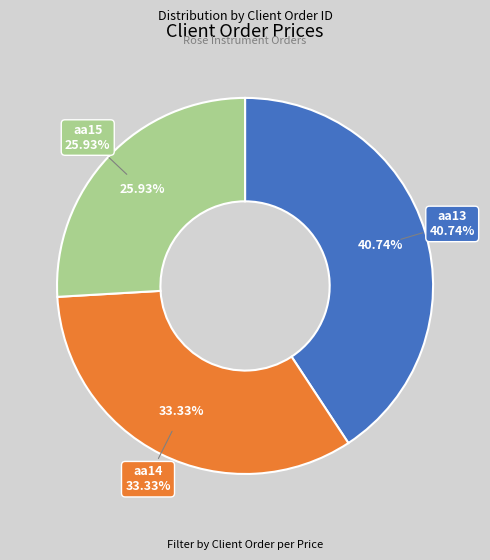

Which slice is the largest?

aa13